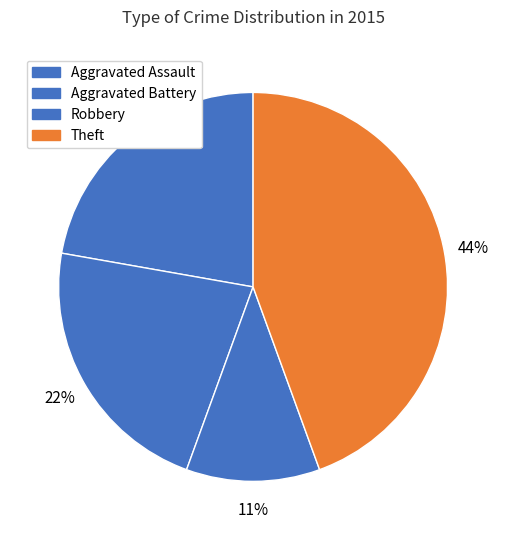

True or false: Aggravated Assault accounts for 22% of the total.

True